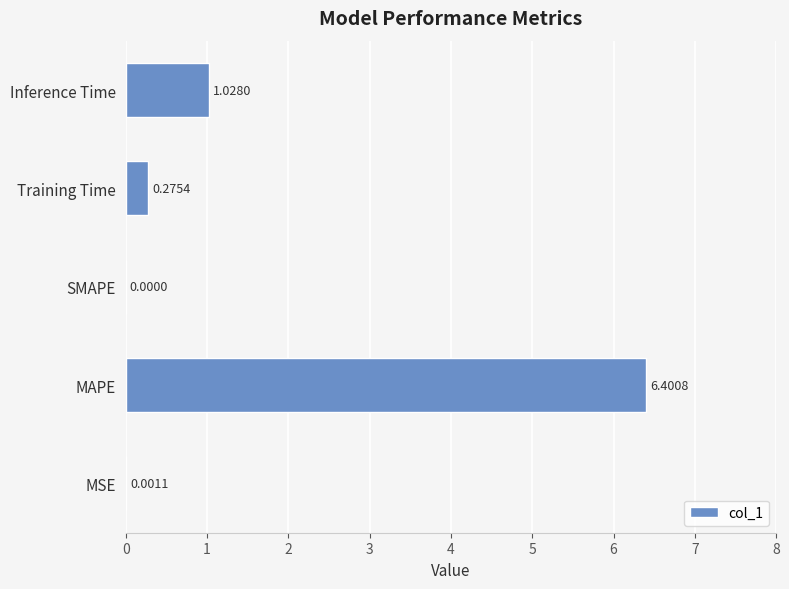

At which label is the value closest to 3?

Inference Time